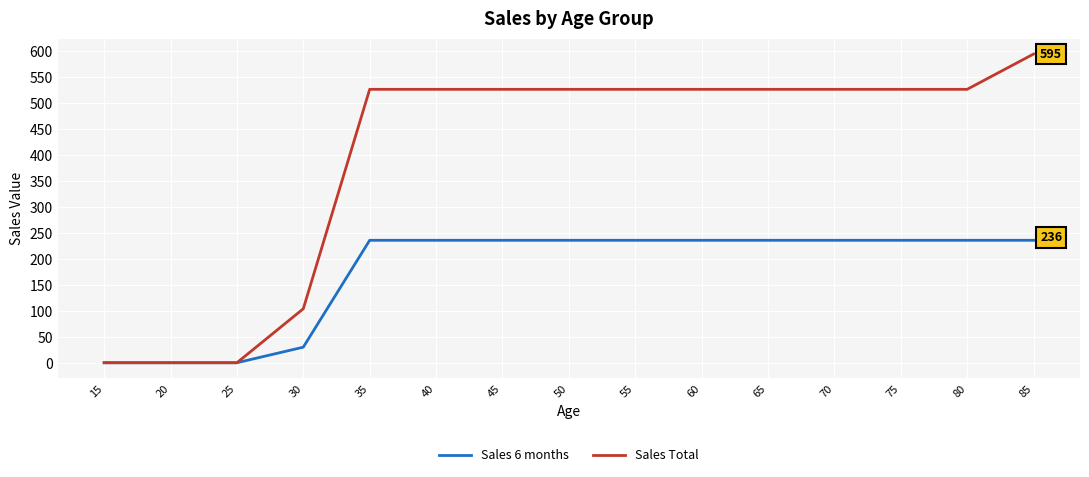

Does the chart have visible grid lines?

Yes